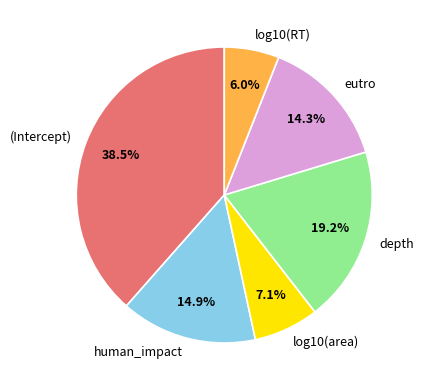

Rank the categories by value from lowest to highest.

log10(RT), log10(area), eutro, human_impact, depth, (Intercept)